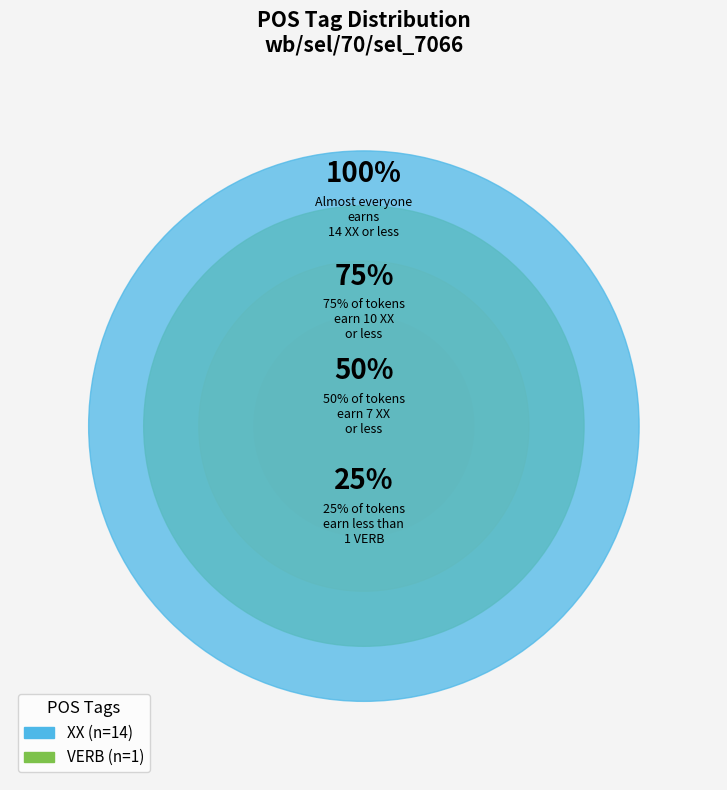

Is there a majority slice in this chart?

Yes